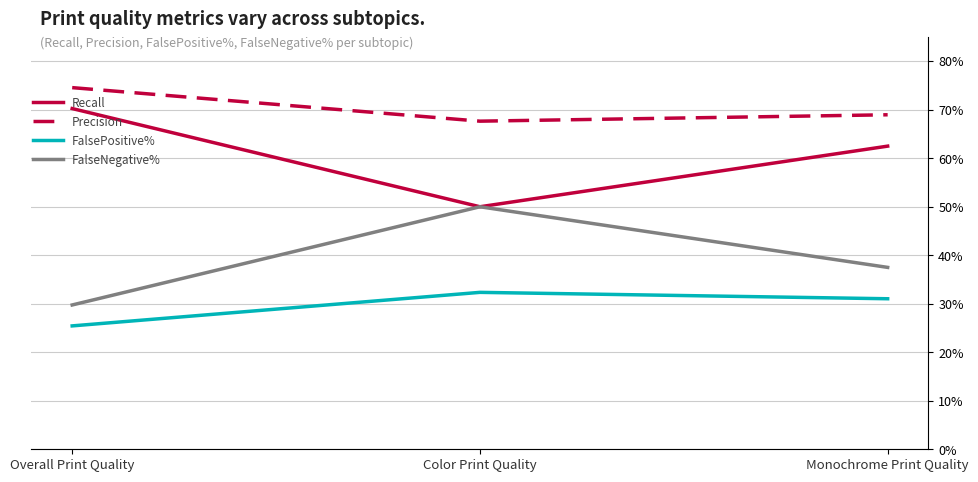

Does the chart display data point markers on the line(s)?

No